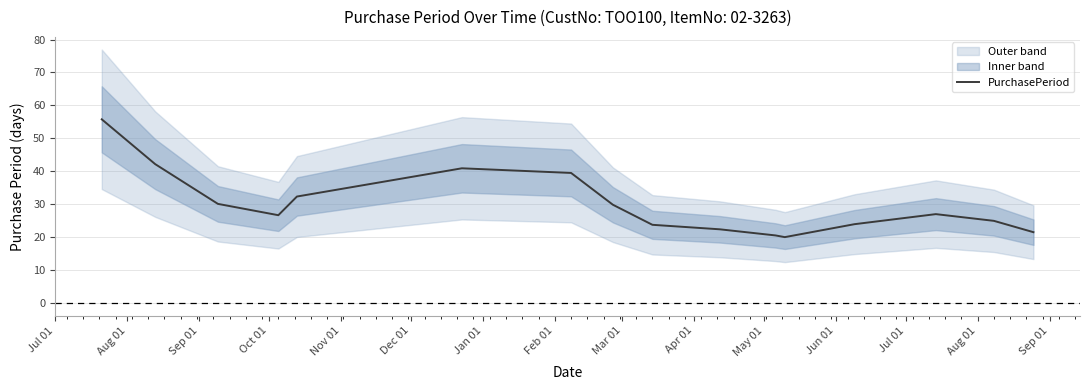

What is the average value?

30.1